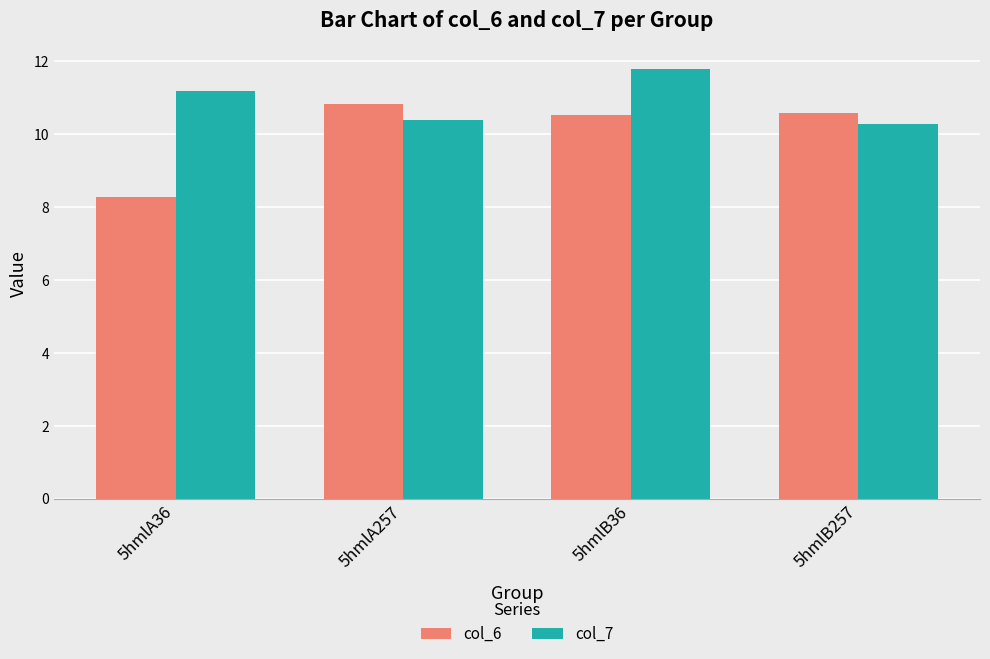

What is the sum of all col_6 values?

40.2